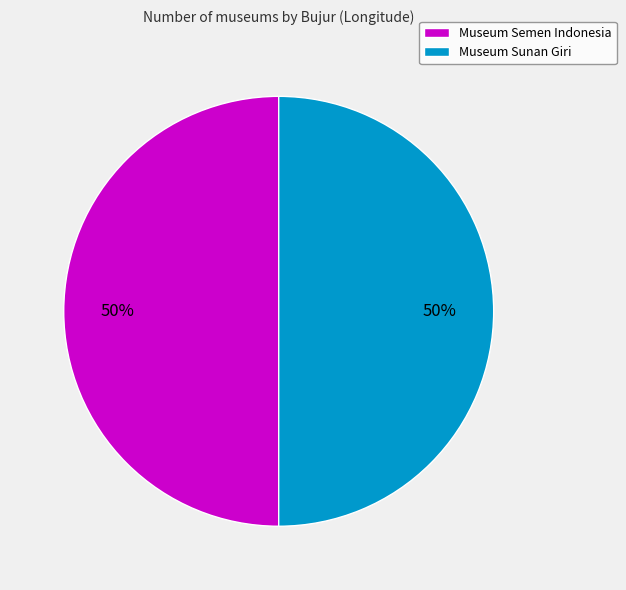

Is the sum of Museum Semen Indonesia and Museum Sunan Giri greater than half?

Yes